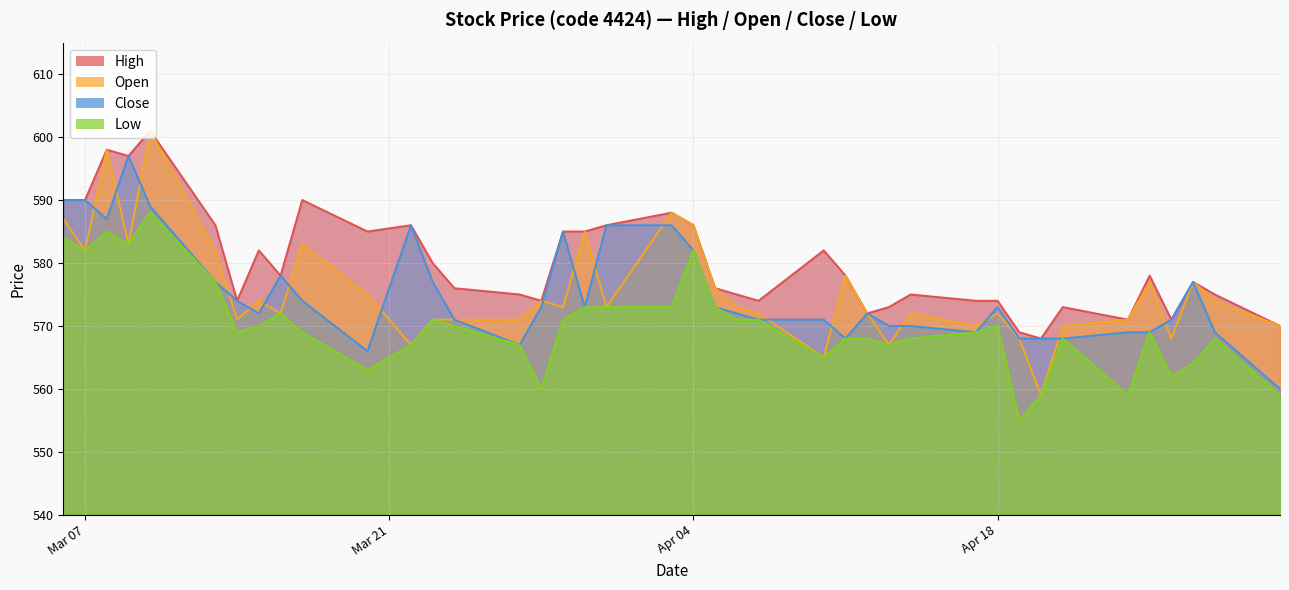

What is the spread (max minus min) of values at 2023-04-17?

5